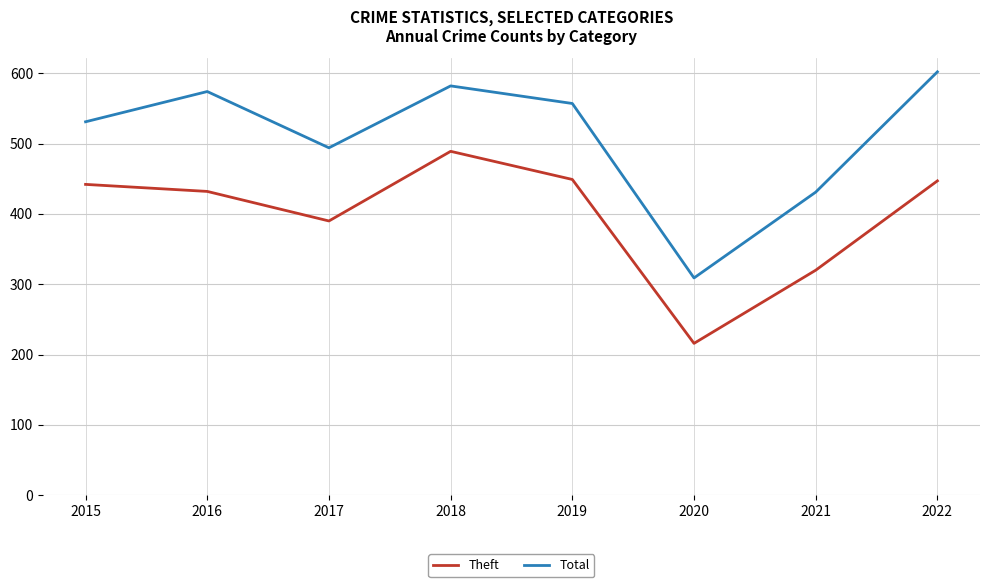

How many interior local valleys does the Theft series have?

2